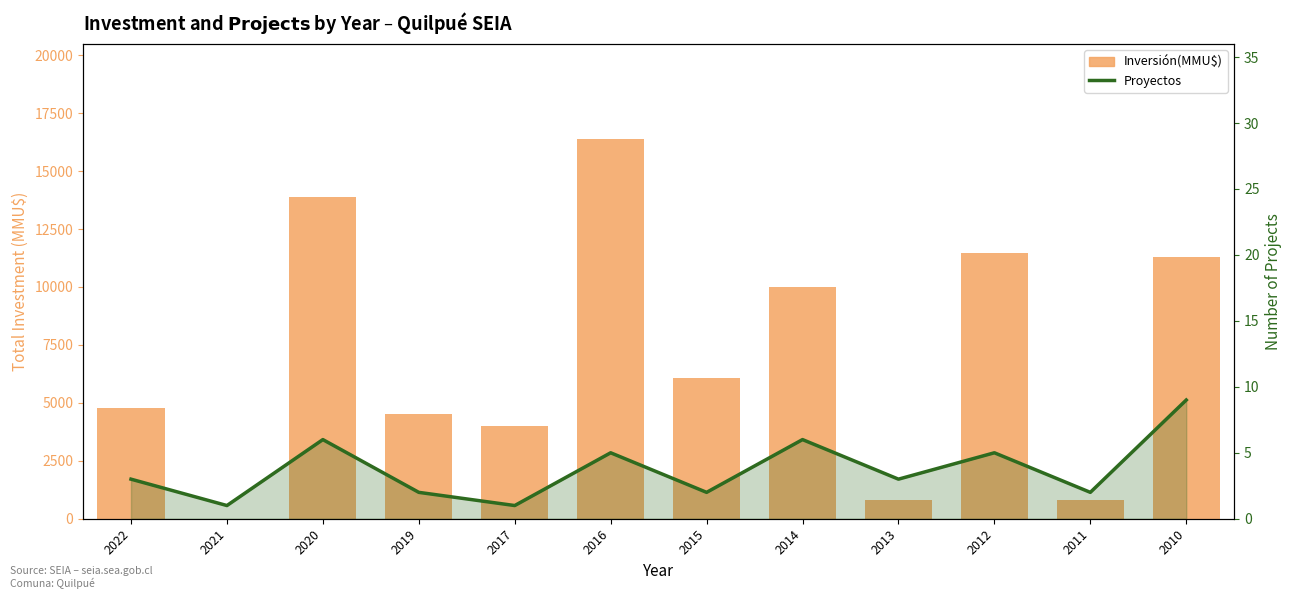

At which label is Proyectos closest to 5?

2016